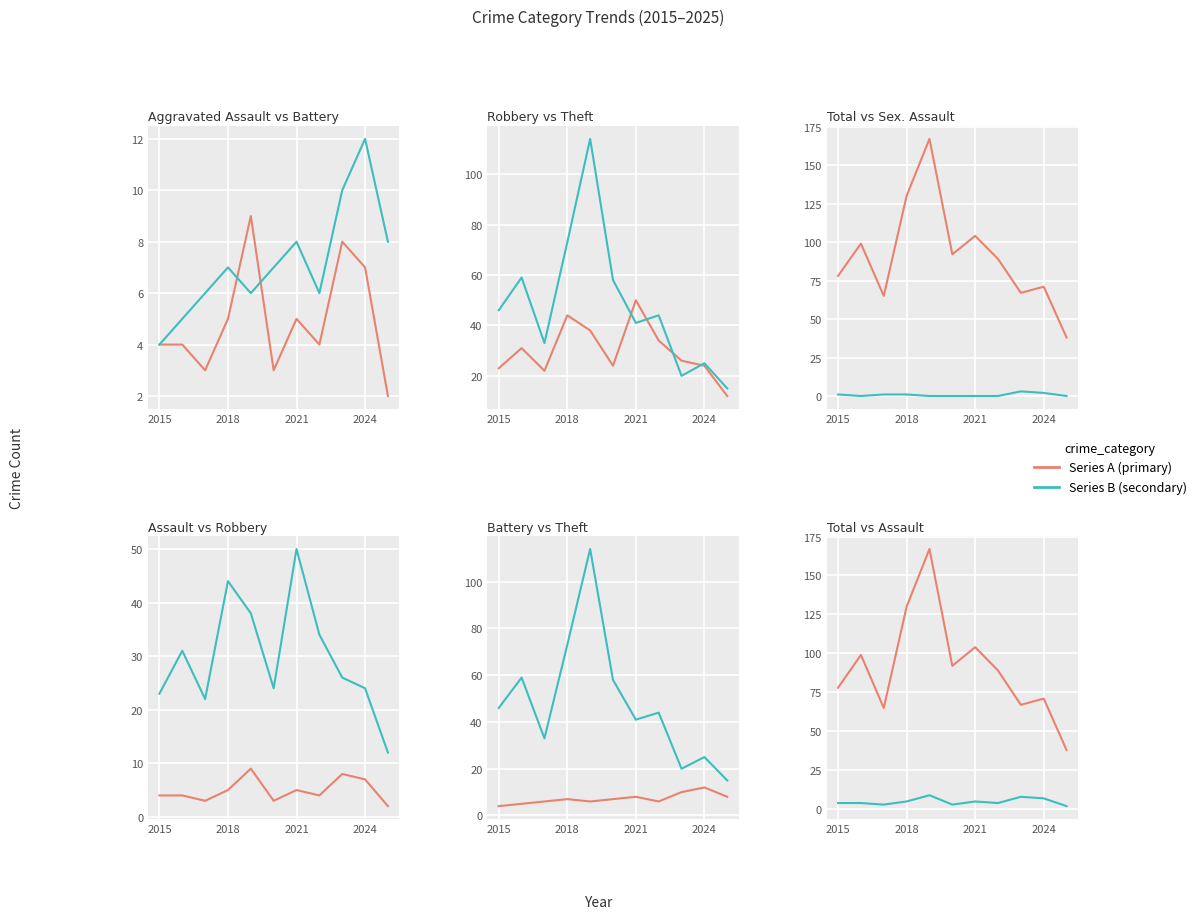

What is the highest value of the Theft series?

114